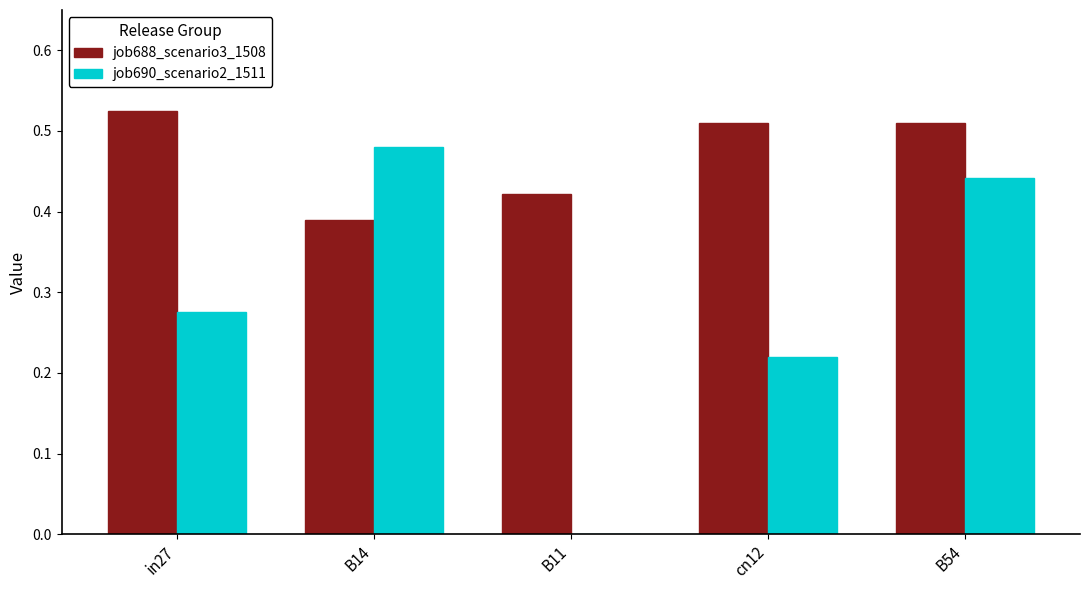

How many groups of bars are there?

5